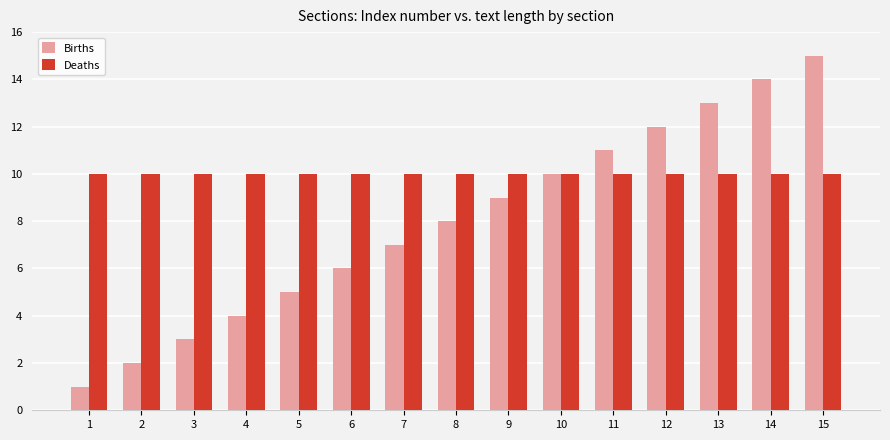

Where is Births nearest to the value 8?

8